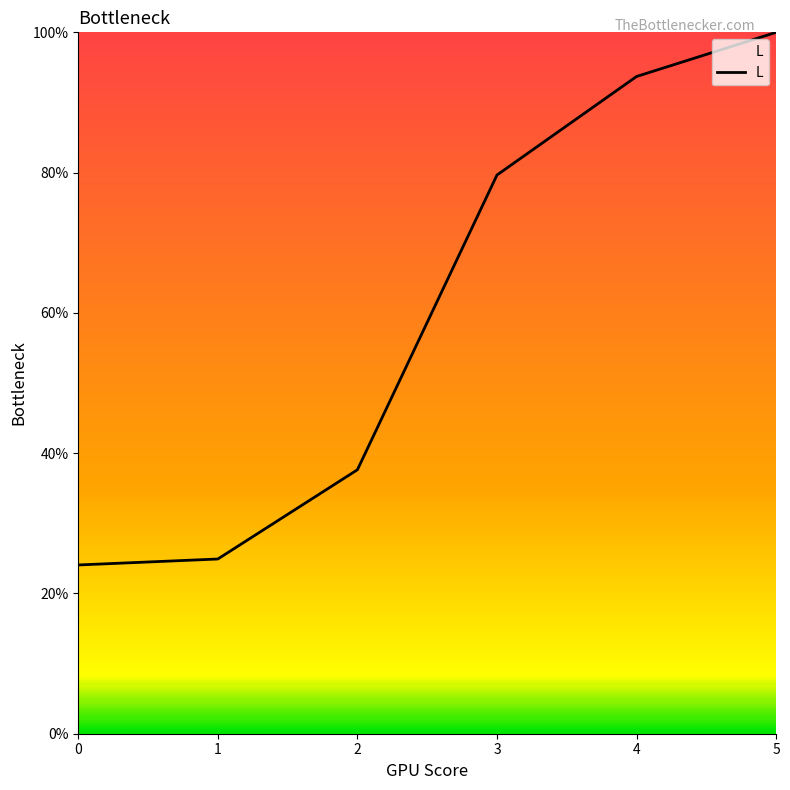

Between 1 and 5, which is larger?

5